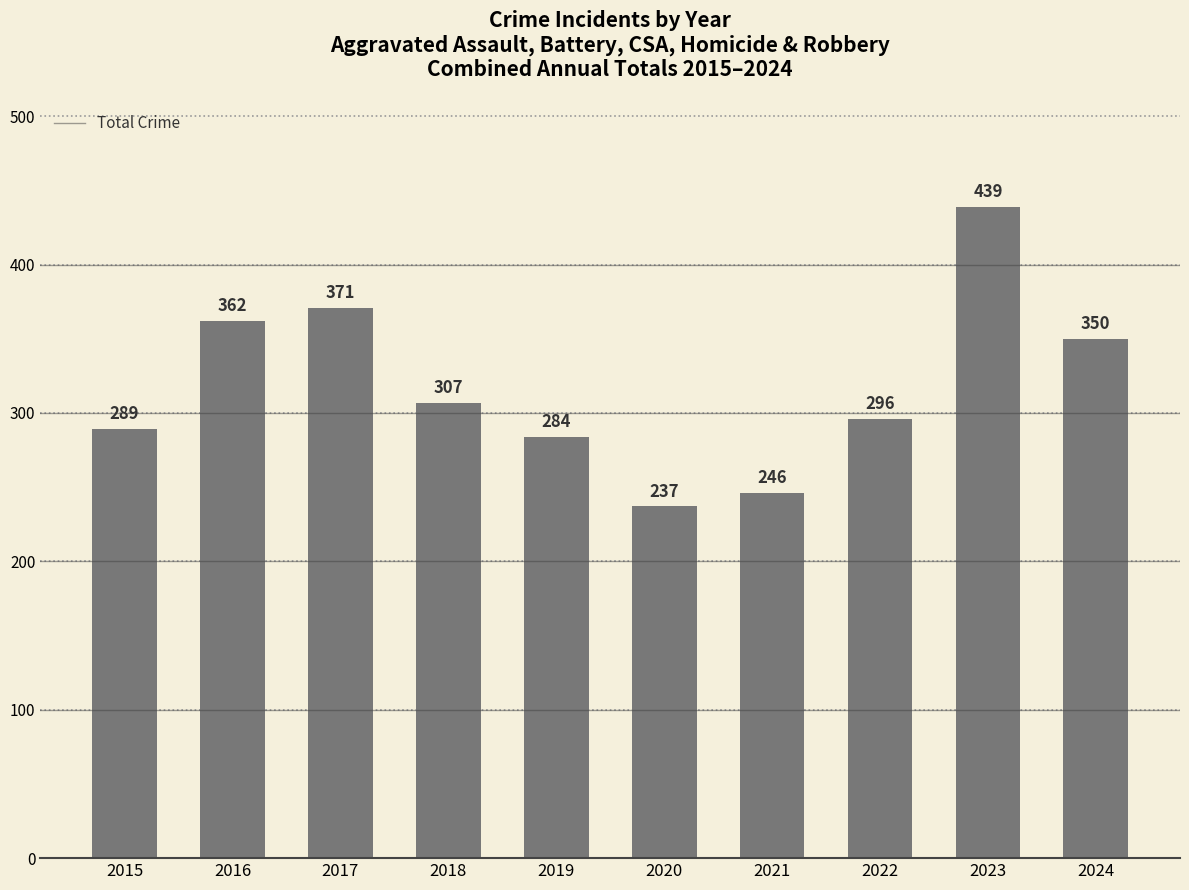

At which label does the data first exceed 307?

2016